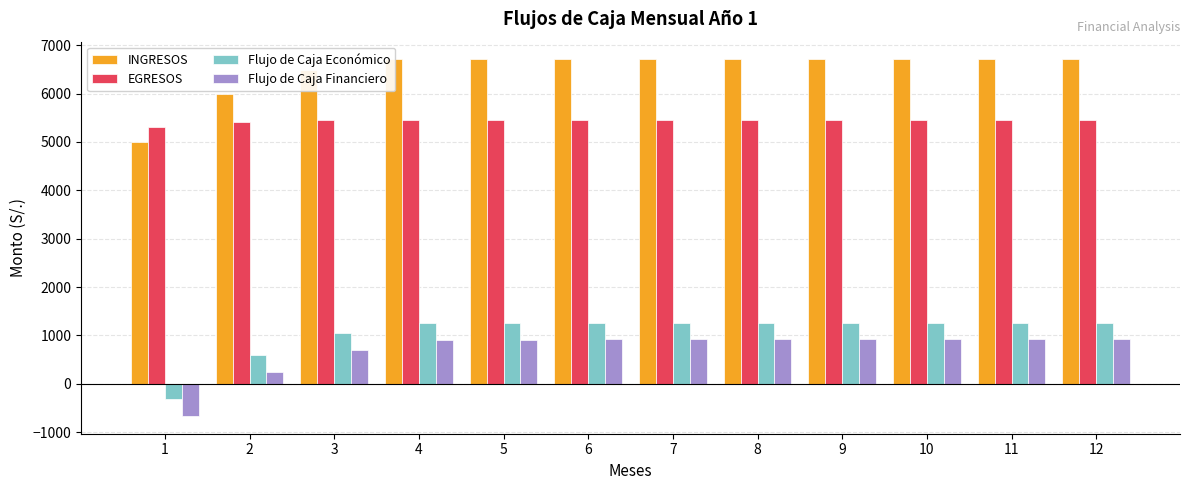

List the labels in order of Flujo de Caja Económico value, smallest first.

1, 2, 3, 4, 5, 6, 7, 8, 9, 10, 11, 12